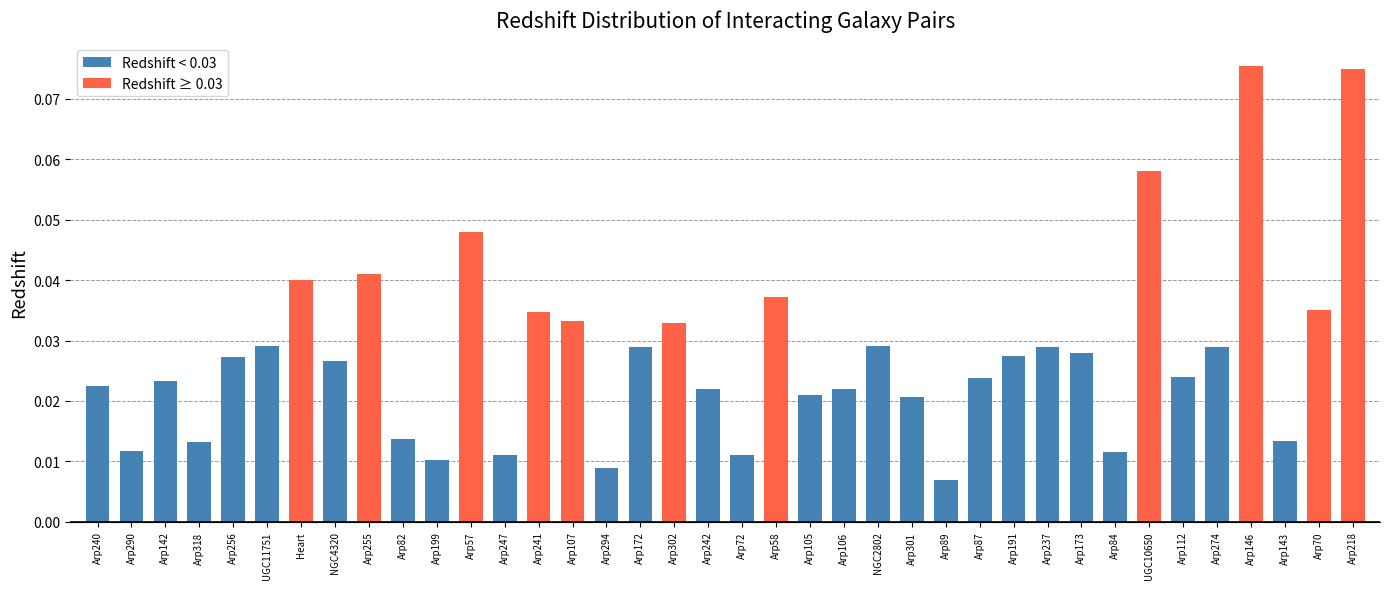

Between Arp301 and Arp247, which is larger?

Arp301